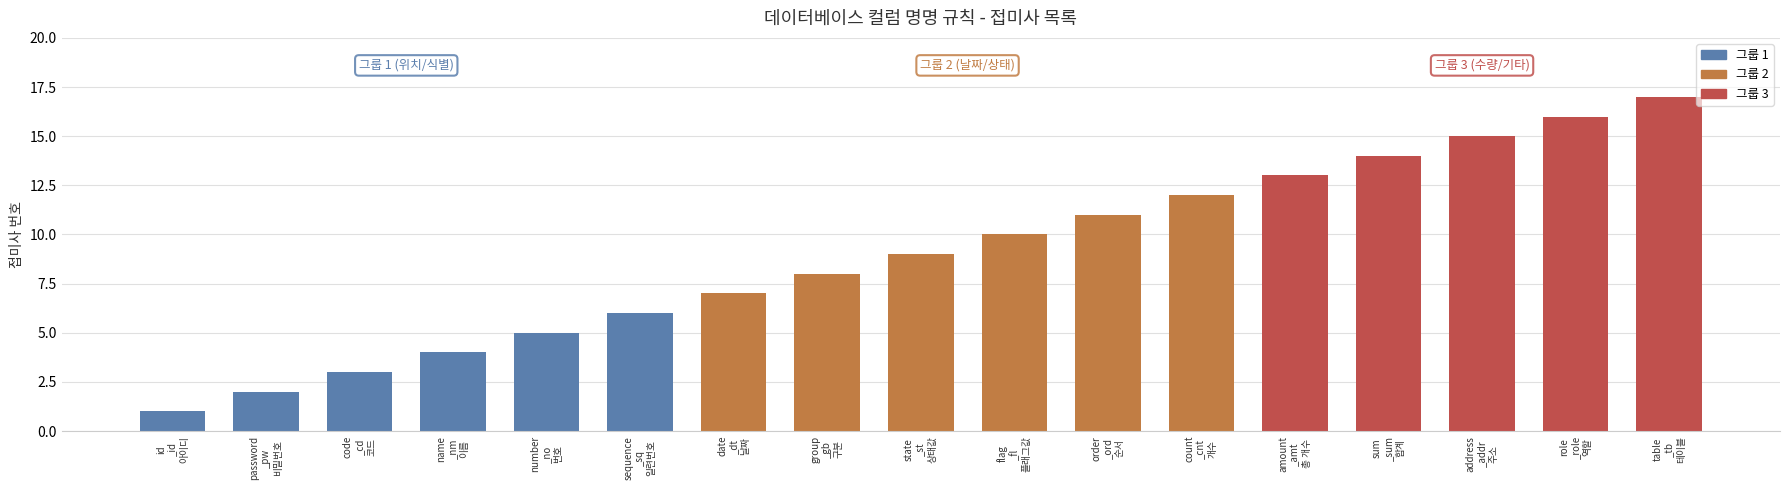

What is the value of the 11th bar from the left?

11